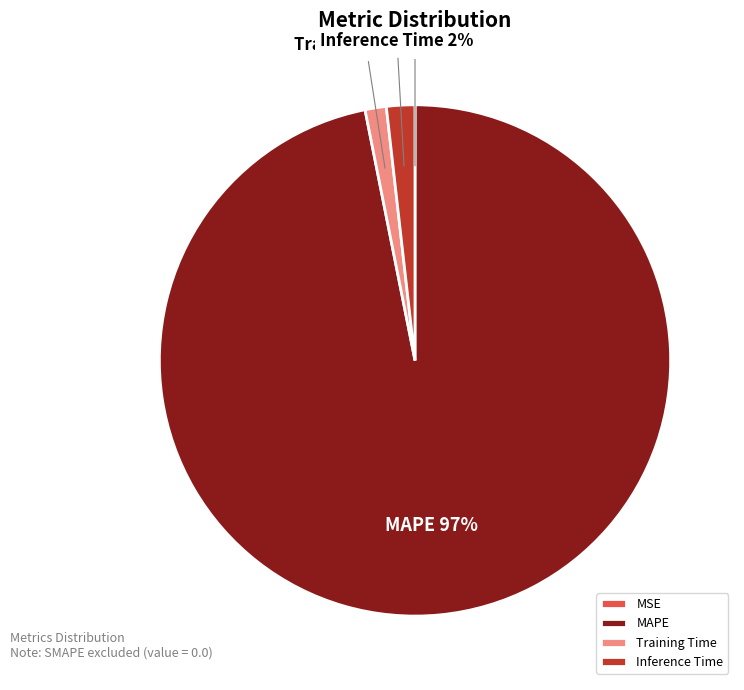

Which has a higher value, Training Time or MAPE?

MAPE